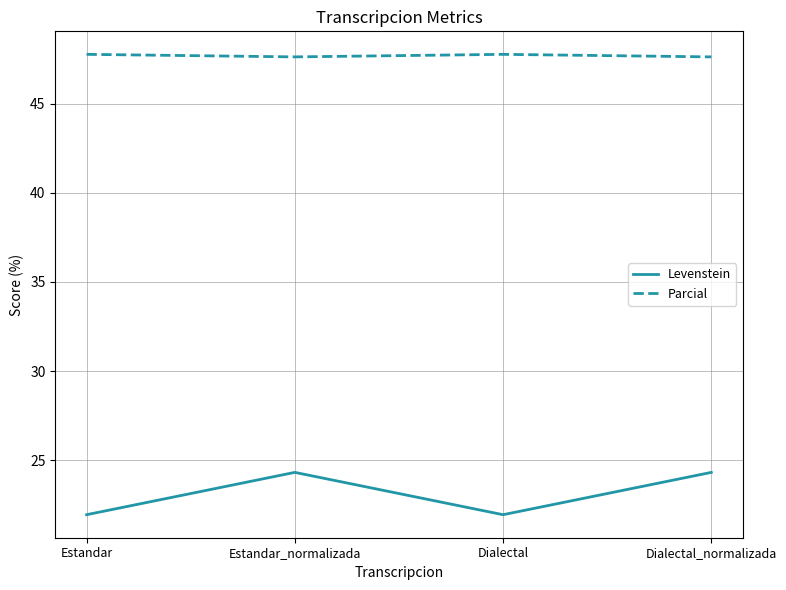

What is the sum of all Parcial values?

190.8